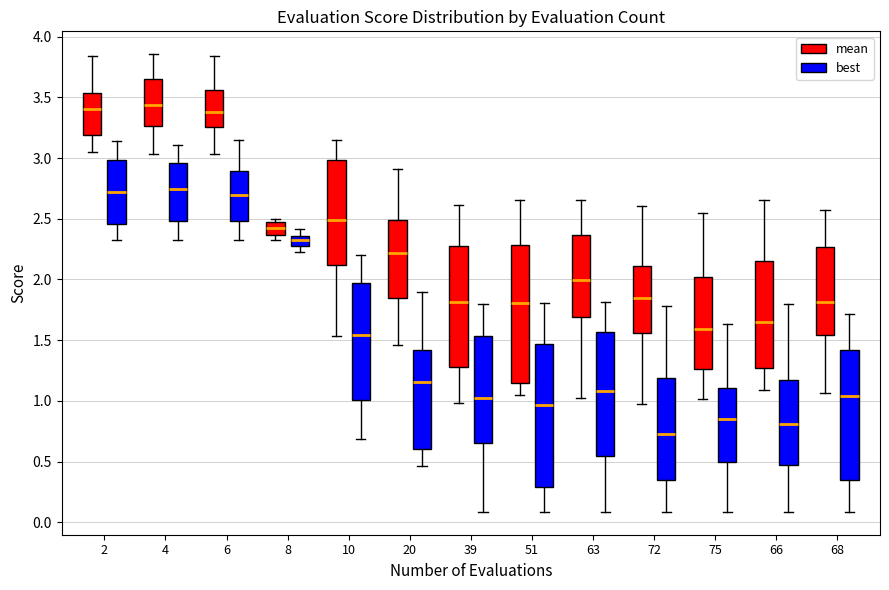

Where does the upper whisker of the box for 6 (mean) end on the y-axis? The values are not printed on the chart, so give them approximately, as read against the axis.

3.85